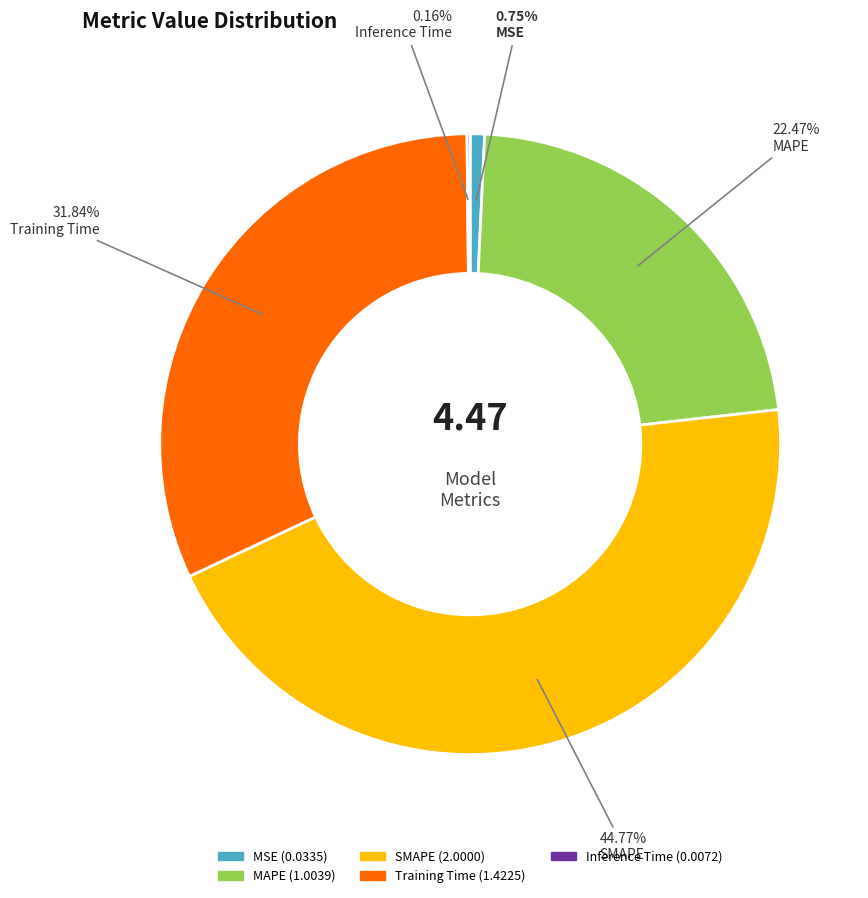

What is the ratio of the value at SMAPE to the value at Training Time?

1.4